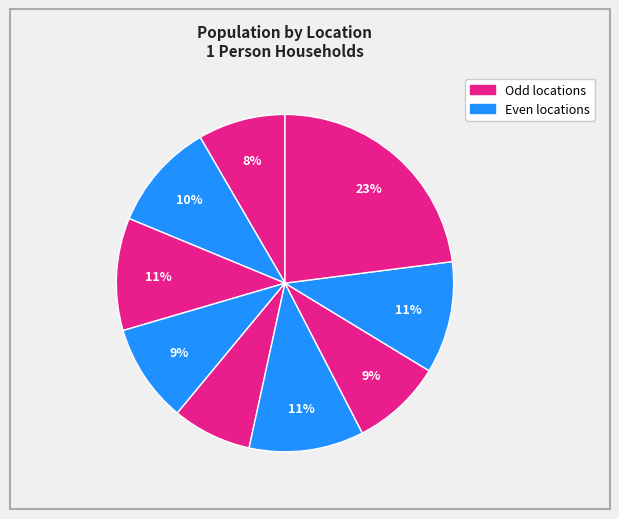

Count the number of slices in the pie.

9